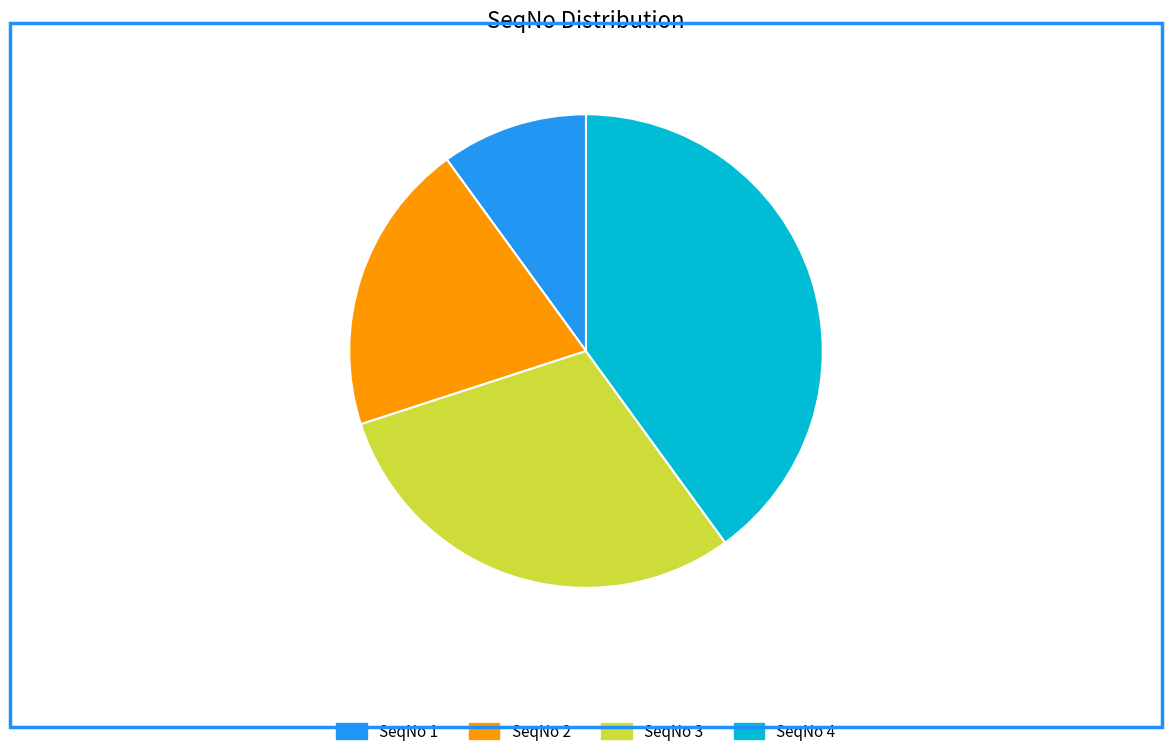

Is SeqNo 4 the majority of the pie?

No